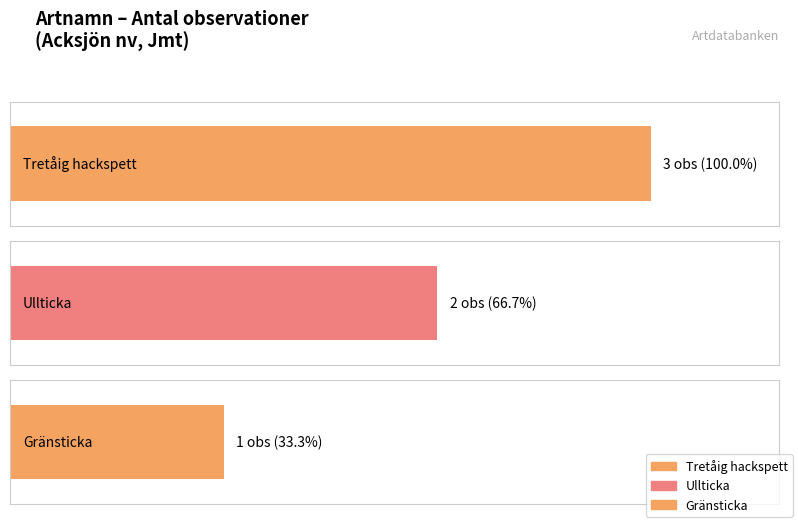

True or false: Ullticka has a value of 135680.7 at Gränsticka.

False